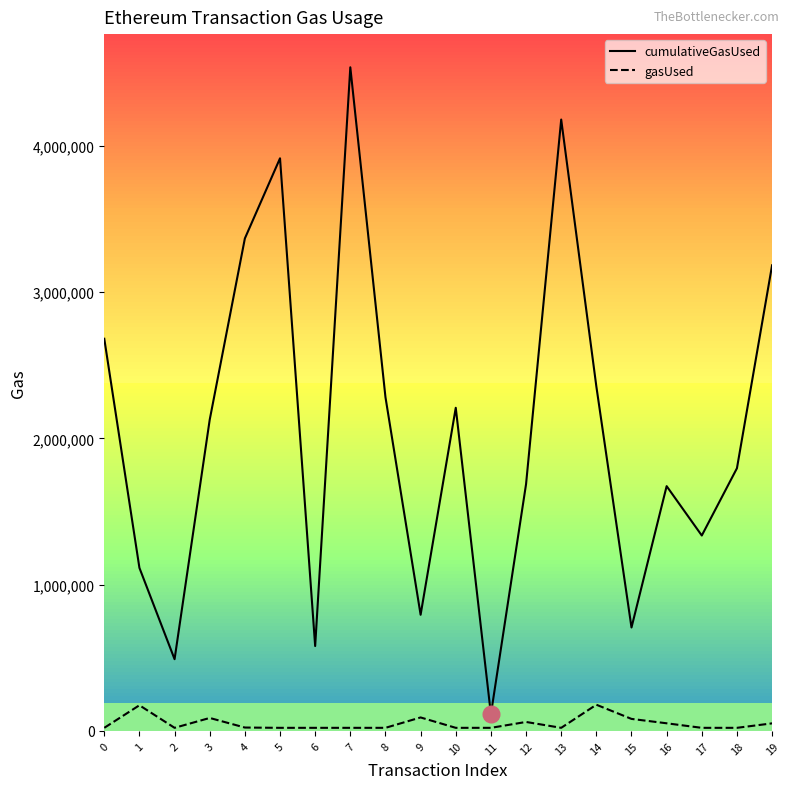

Rank the series by their average value, from highest to lowest.

cumulativeGasUsed, gasUsed